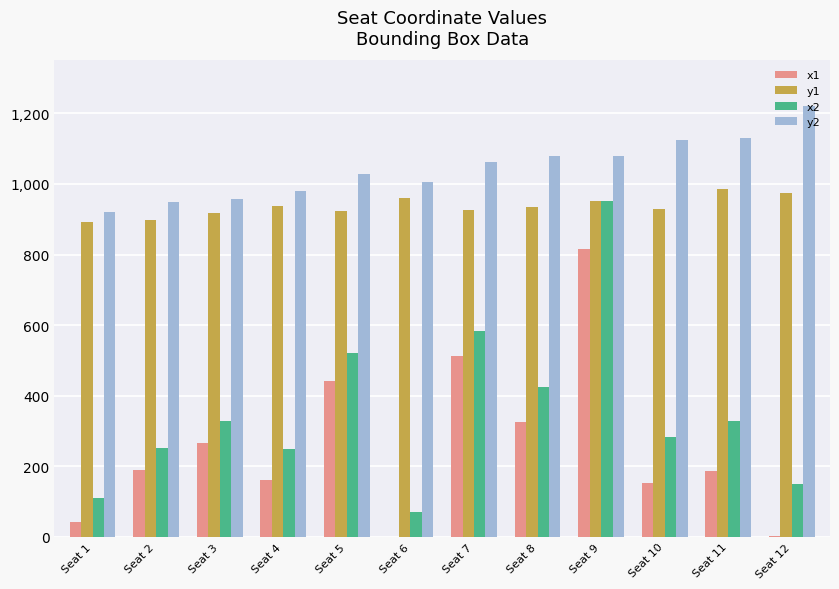

How many categories are shown in the chart?

12